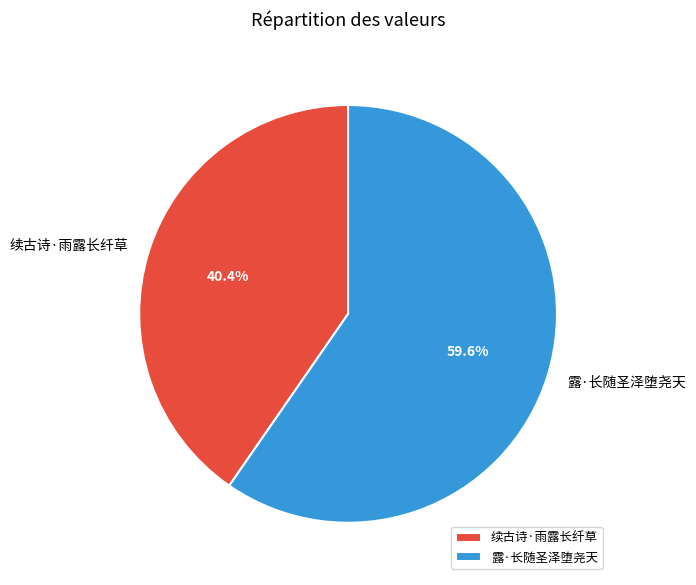

Rank the categories by value from lowest to highest.

续古诗·雨露长纤草, 露·长随圣泽堕尧天